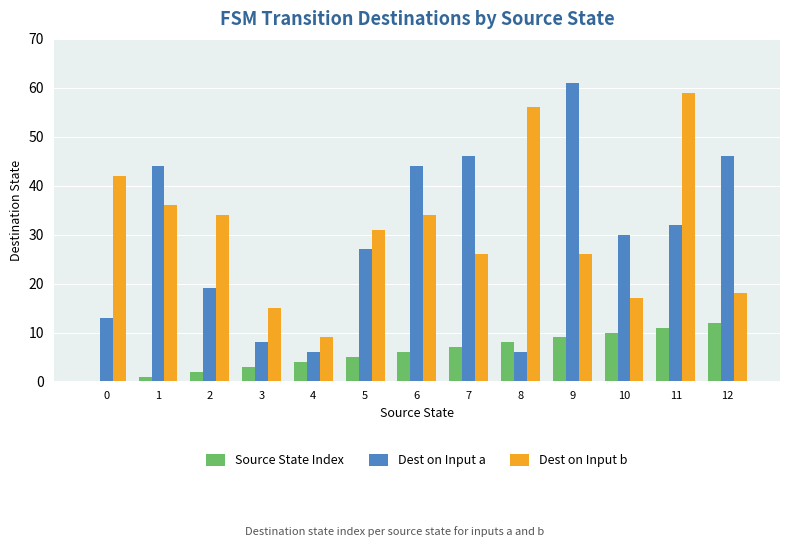

Reading right to left, list all the values displayed in this chart.

Source State Index: 12=12	11=11	10=10	9=9	8=8	7=7	6=6	5=5	4=4	3=3	2=2	1=1	0=0
Dest on Input a: 12=46	11=32	10=30	9=61	8=6	7=46	6=44	5=27	4=6	3=8	2=19	1=44	0=13
Dest on Input b: 12=18	11=59	10=17	9=26	8=56	7=26	6=34	5=31	4=9	3=15	2=34	1=36	0=42